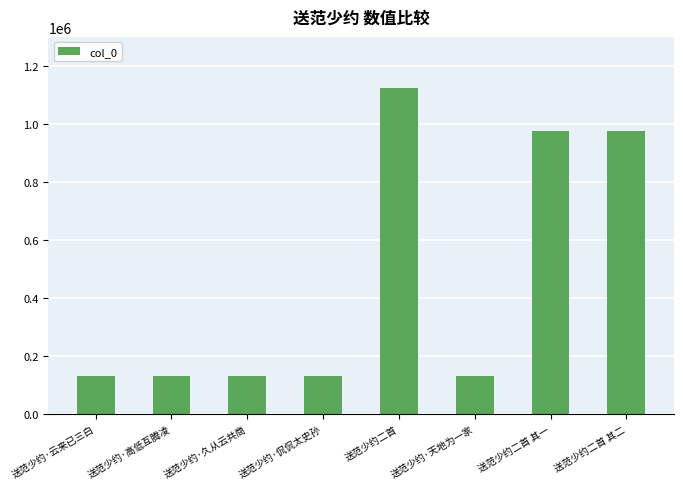

Which label corresponds to the largest value in the chart?

送范少约二首